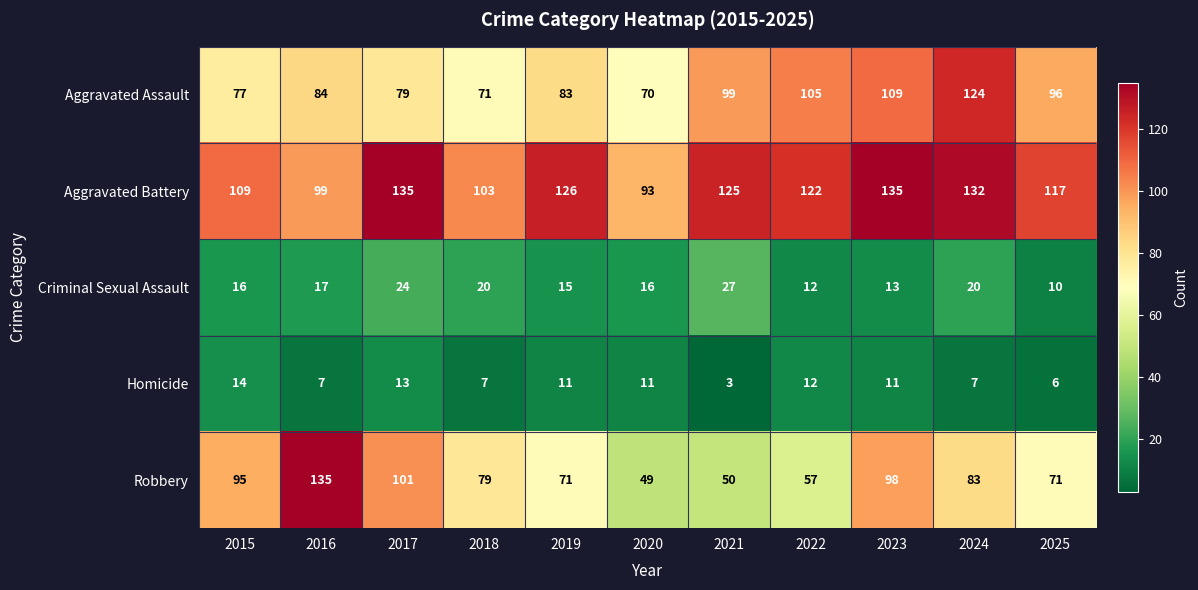

Which series has the largest total across all categories?

Aggravated Battery